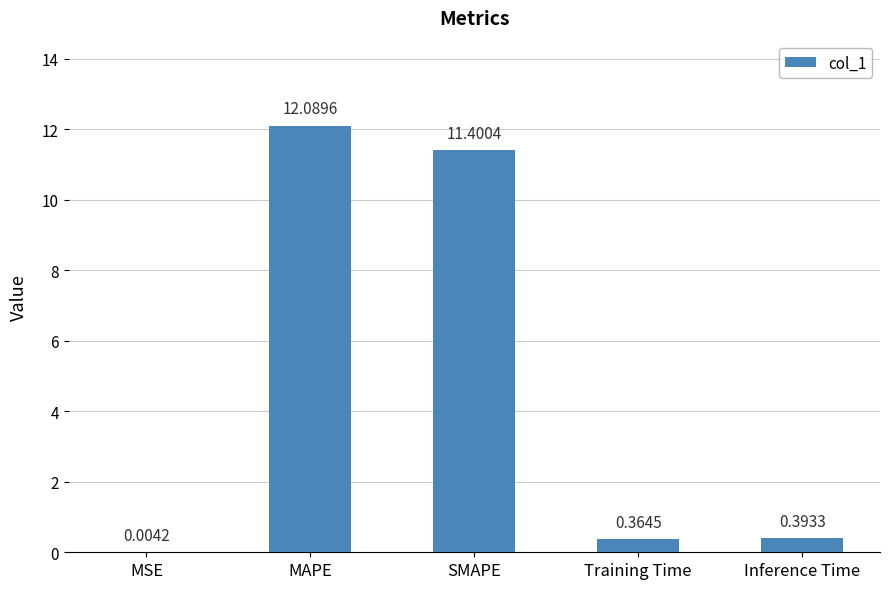

What is the change in value from MSE to MAPE?

+12.1